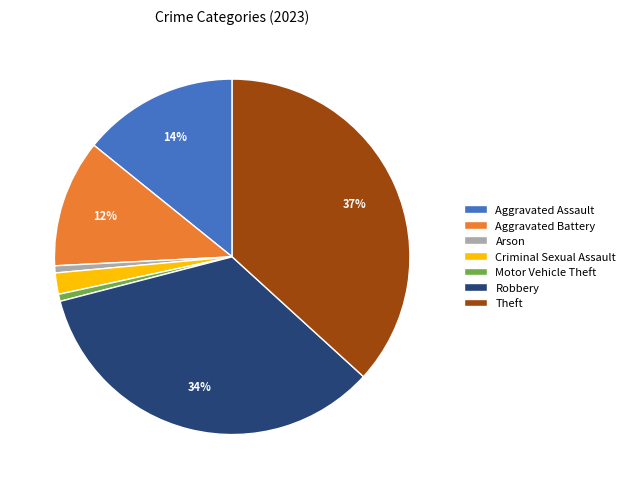

How many slices are in this pie chart?

7